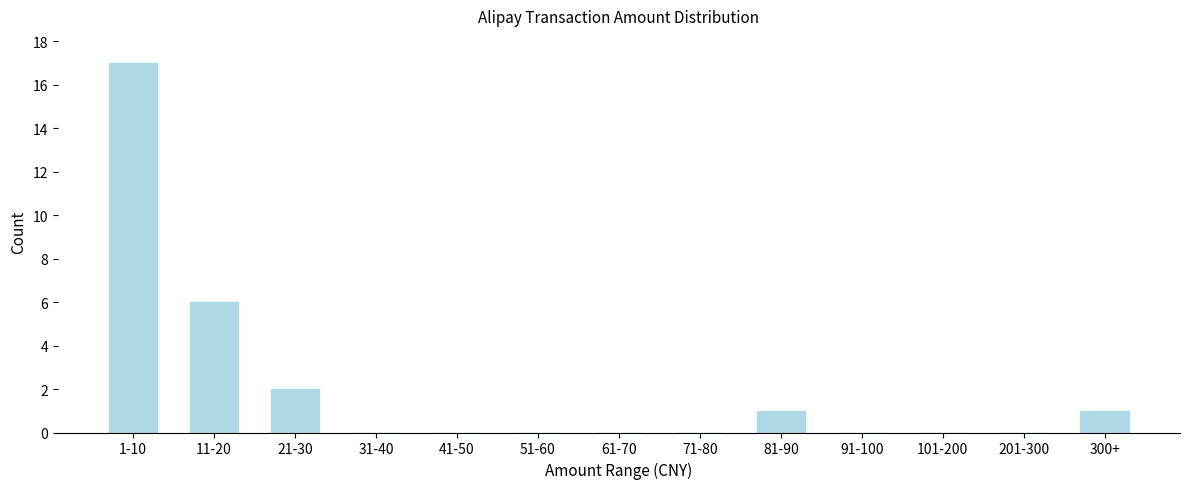

Reading left to right, list all the values displayed in this chart.

1-10=17	11-20=6	21-30=2	31-40=0	41-50=0	51-60=0	61-70=0	71-80=0	81-90=1	91-100=0	101-200=0	201-300=0	300+=1